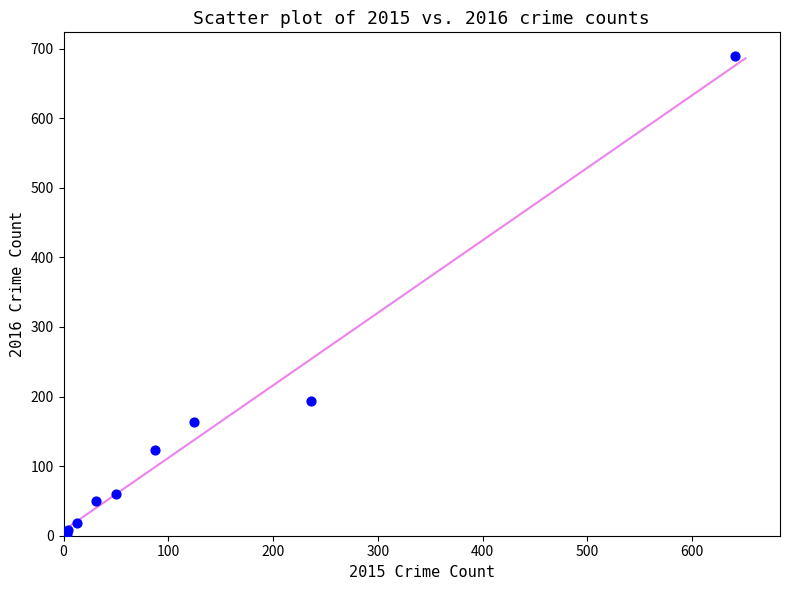

What Y value in the scatter plot is closest to 346?

194